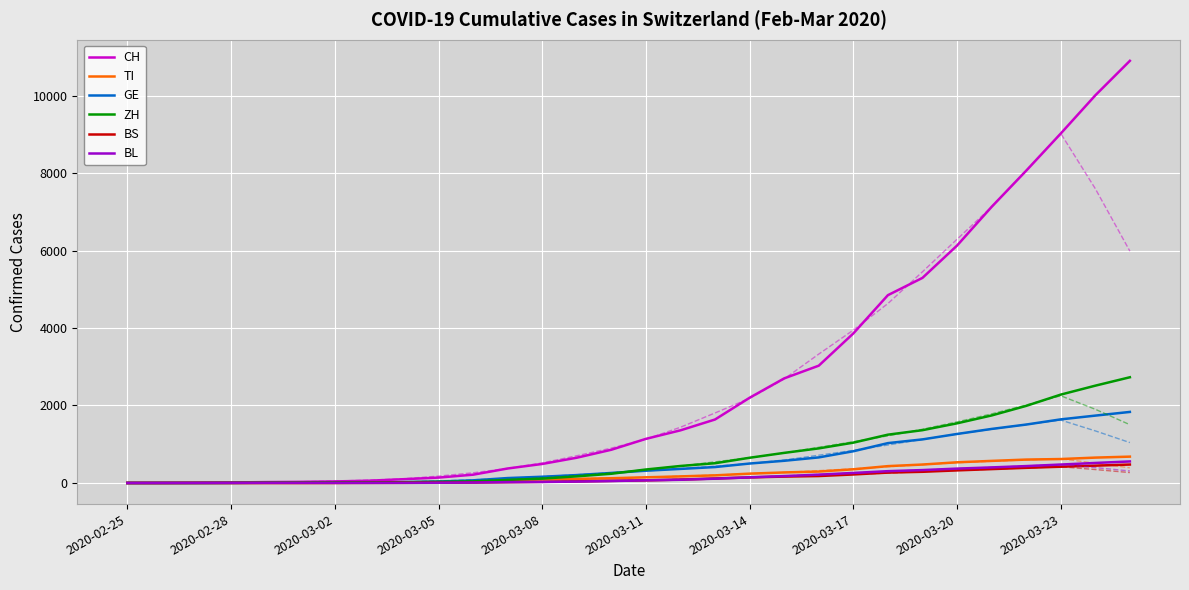

What is the maximum value for TI?

680